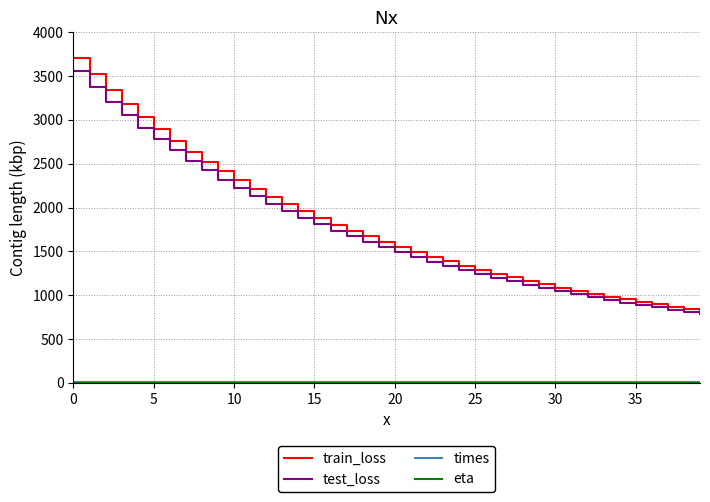

Which series has the widest spread of values?

train_loss